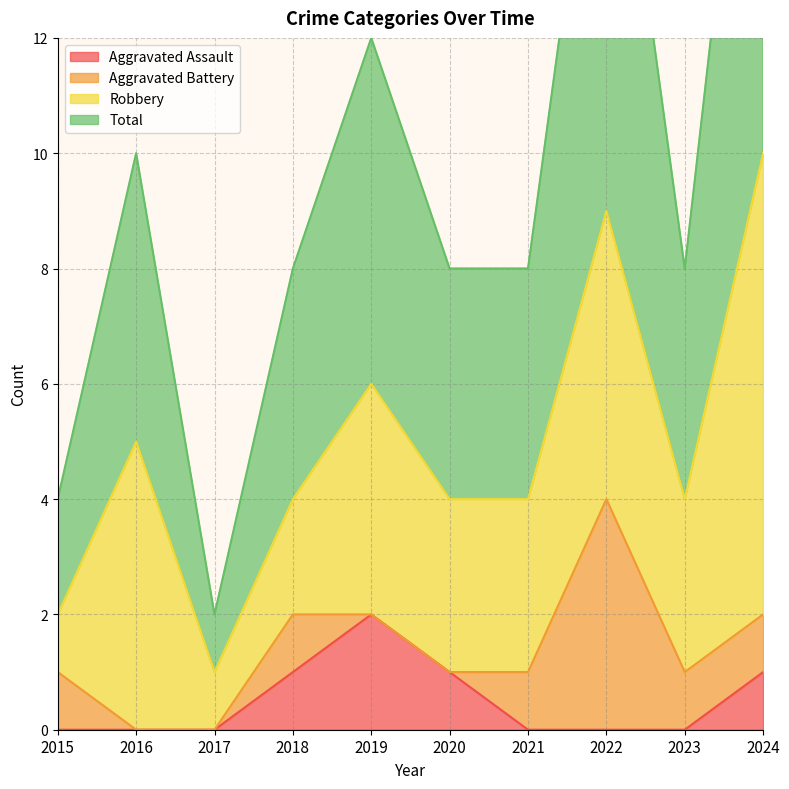

At which label is Aggravated Assault closest to 1?

2018